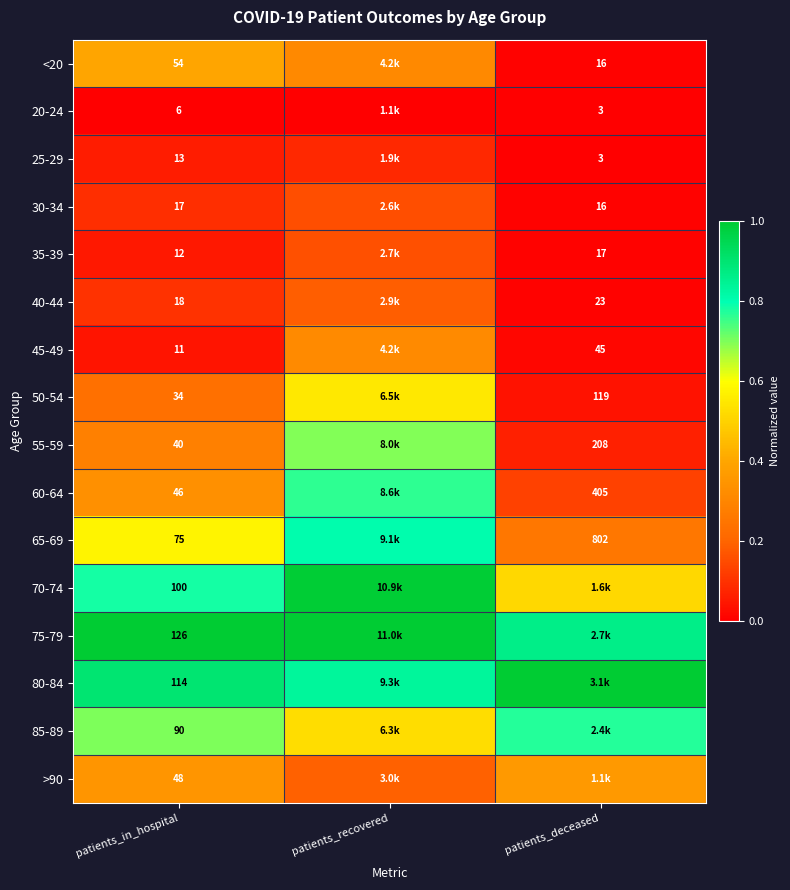

Is the value of 65-69 at patients_in_hospital greater than the value of 50-54 at patients_deceased?

No